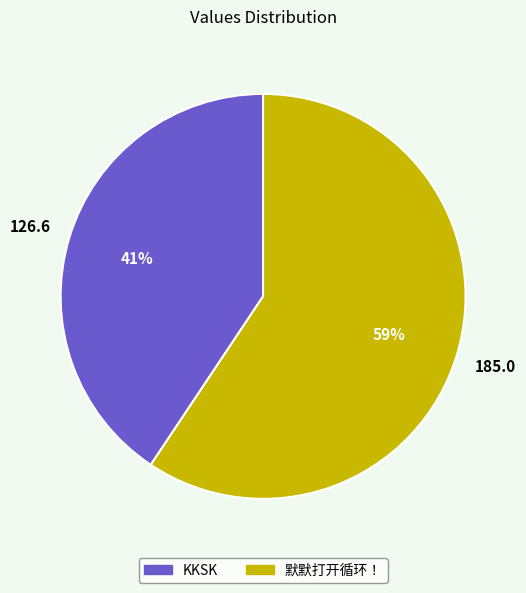

Do KKSK and 默默打开循环！ together represent more than half of the pie?

Yes